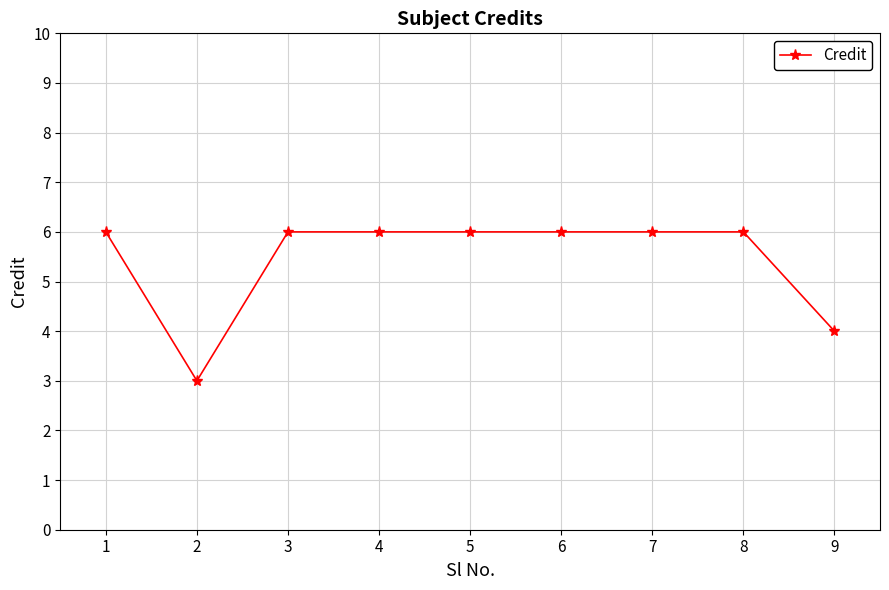

What is the value of the 1st point from the left?

6